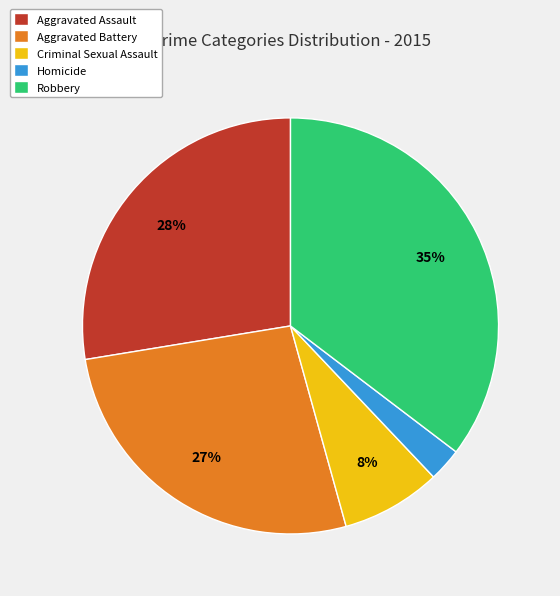

True or false: Aggravated Battery accounts for 41% of the total.

False